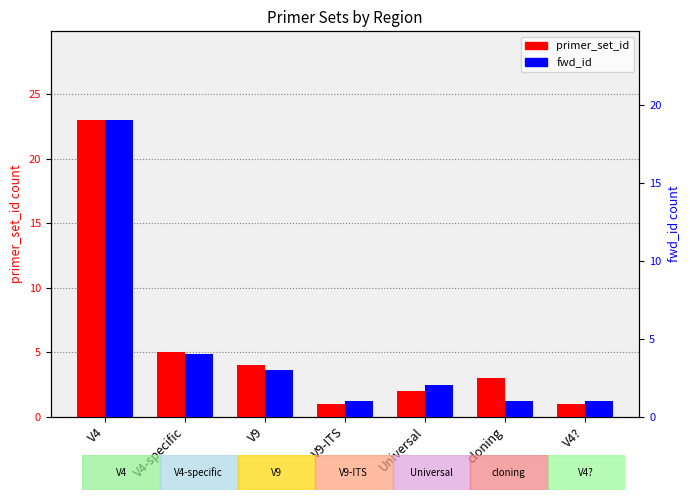

How many categories are shown in the chart?

7